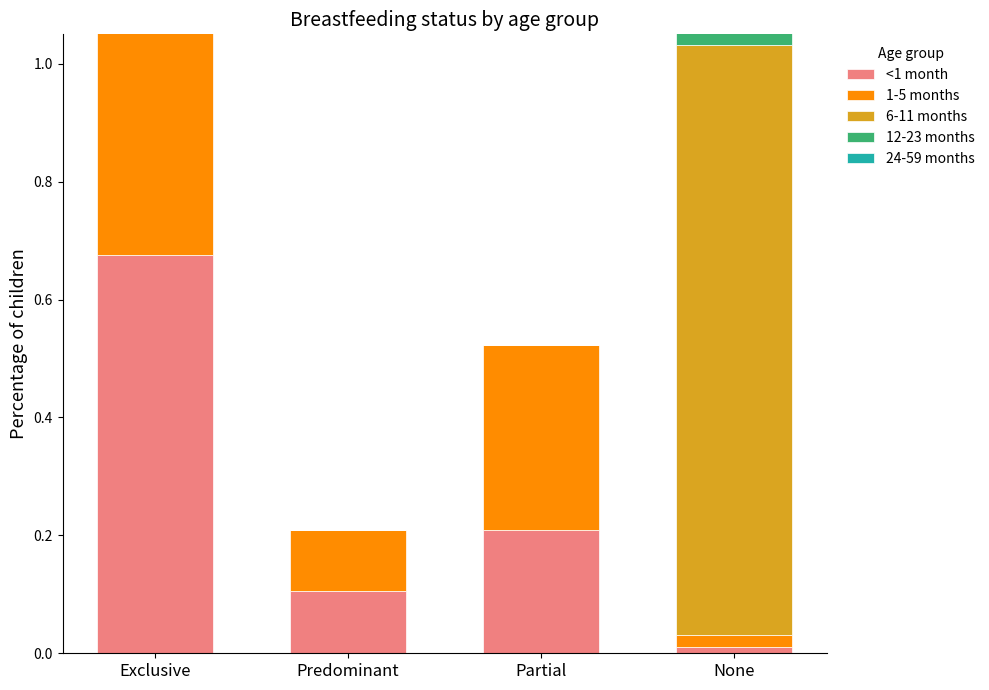

Between Exclusive and Partial, which is larger?

Exclusive